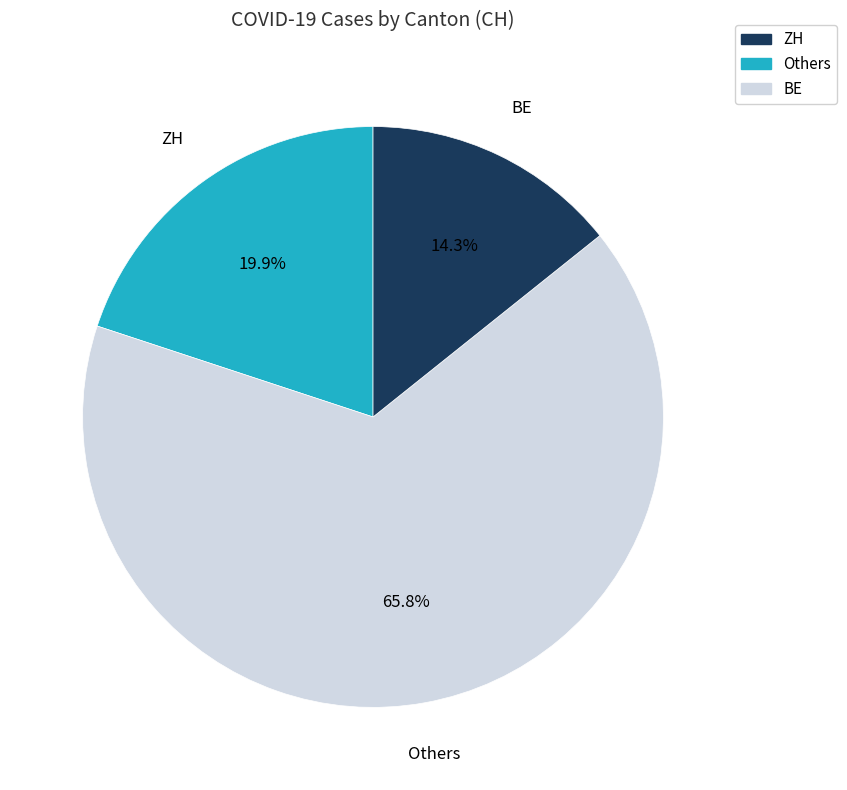

Which category has the smallest portion of the pie?

BE